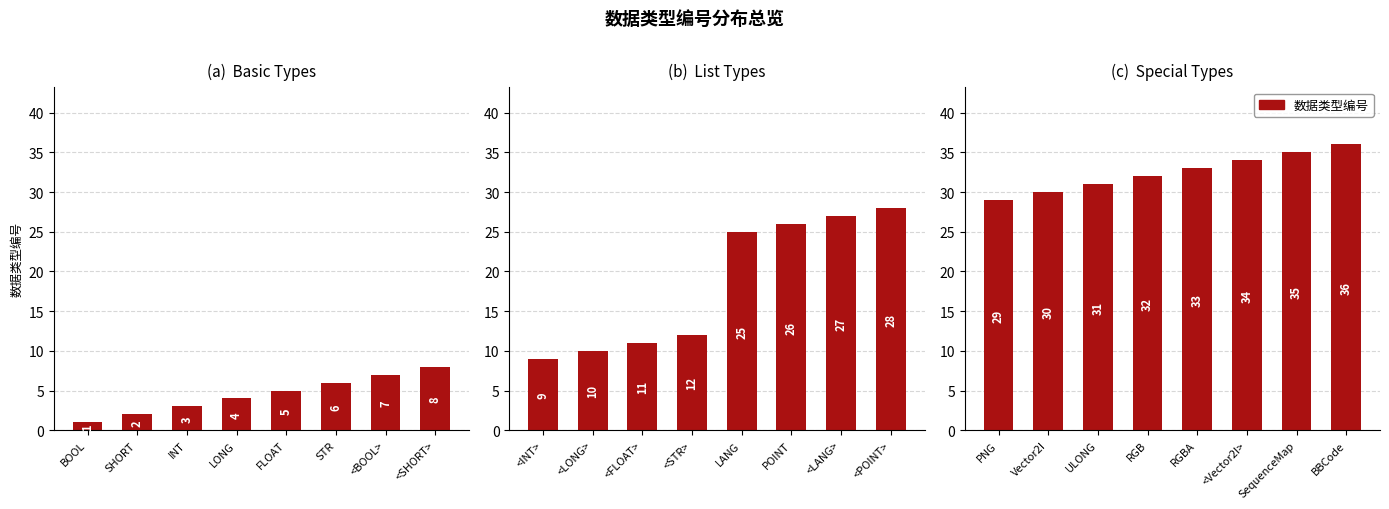

What is the label of the 2nd bar from the right?

SequenceMap